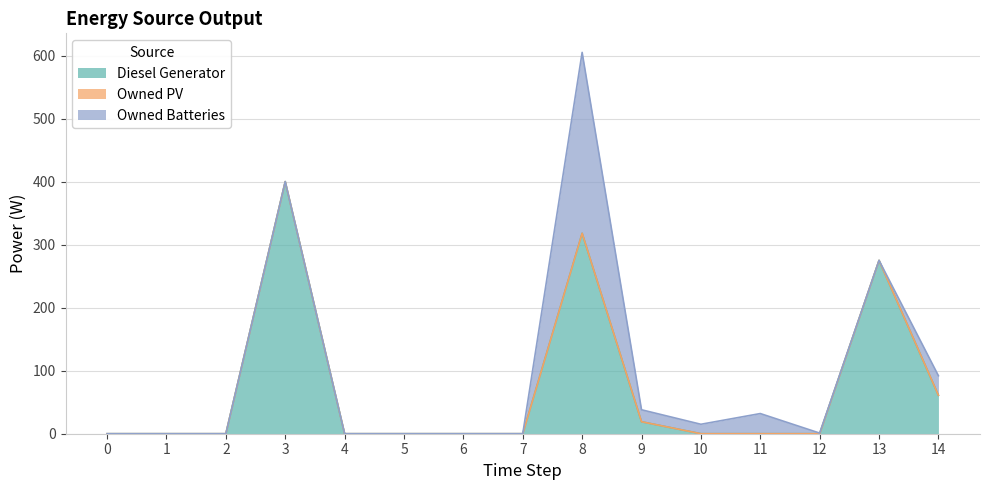

What is the difference between the maximum and minimum values in the Owned Batteries series?

287